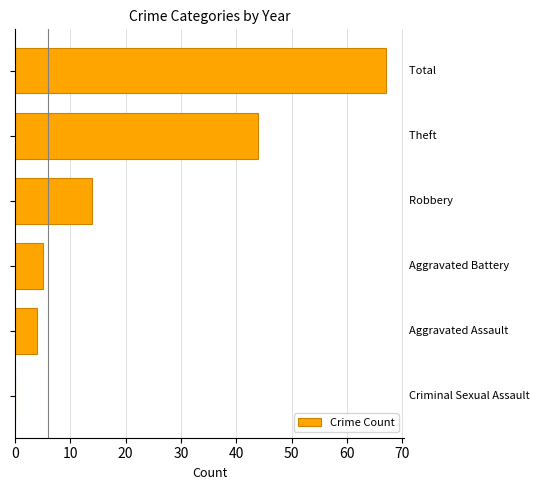

How many distinct data groups are displayed?

1